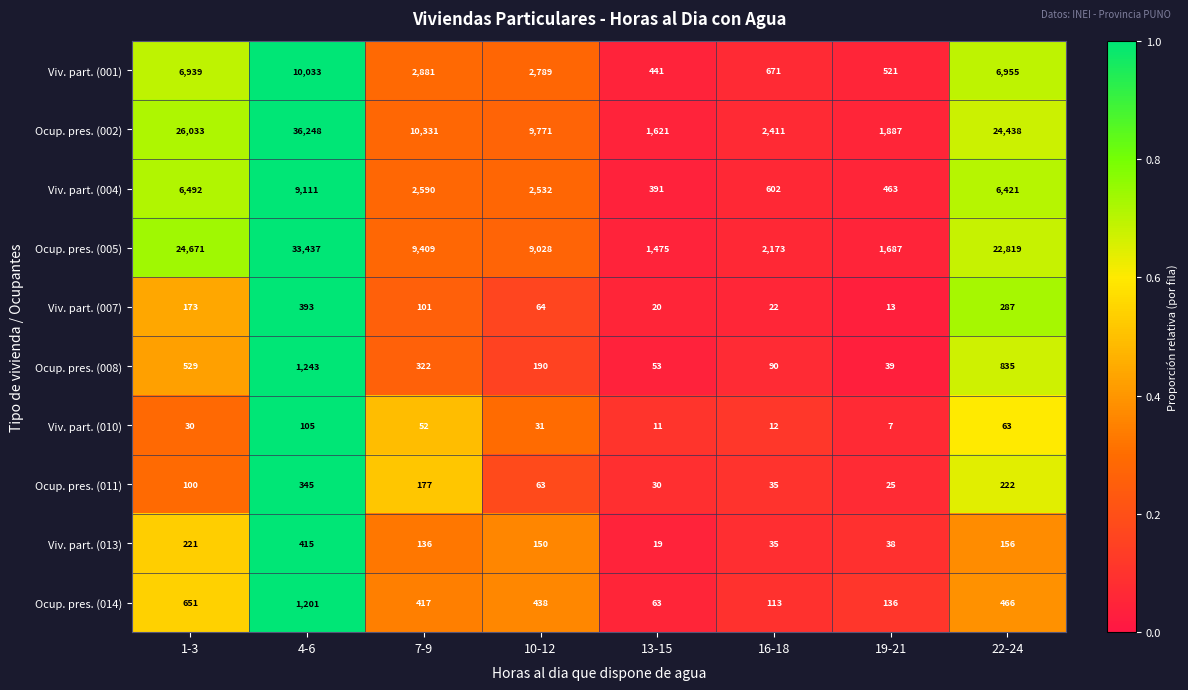

What is the sum of all Ocup. pres. (002) values?

112740